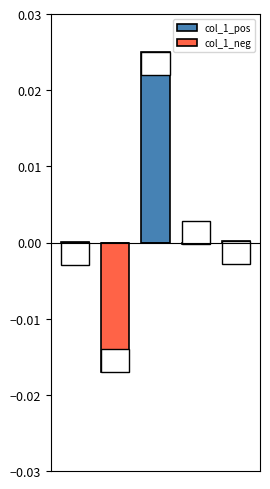

At how many categories does at least one series exceed 0?

3